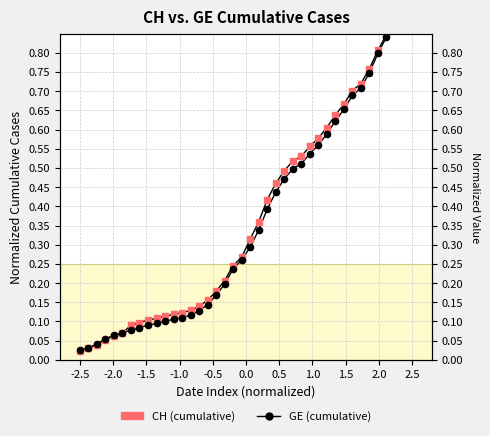

Which series ends up on top after the final intersection of CH (cumulative) and GE (cumulative)?

CH (cumulative)